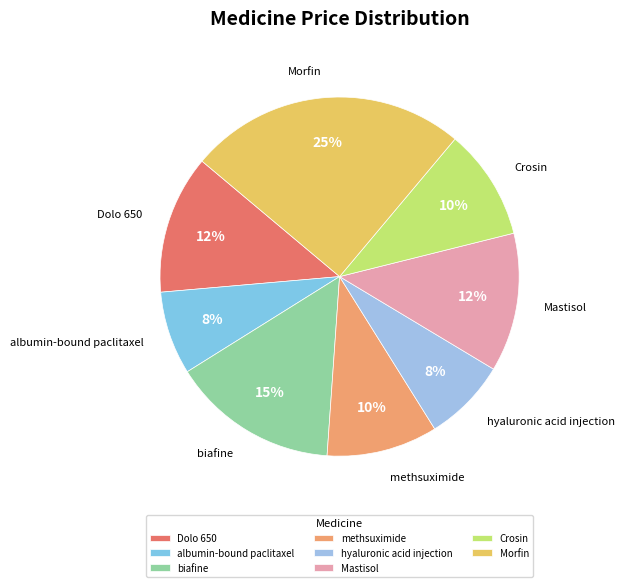

Which category has the biggest portion of the pie?

Morfin